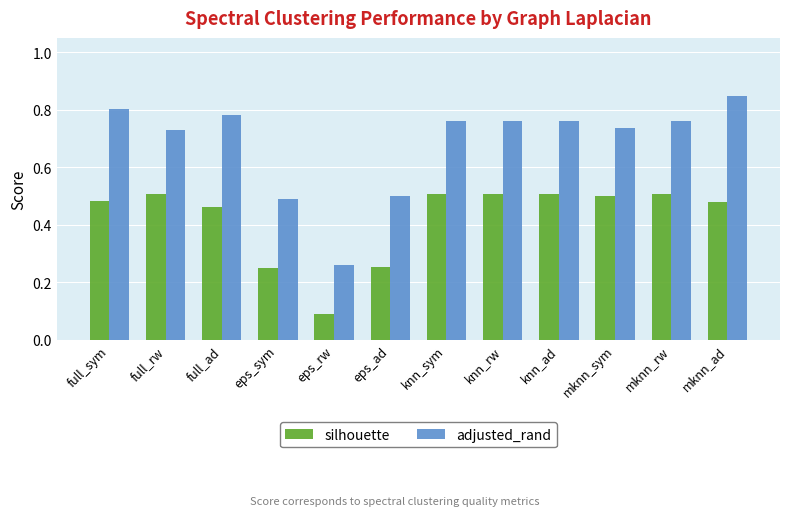

What position from the left is eps_sym?

4